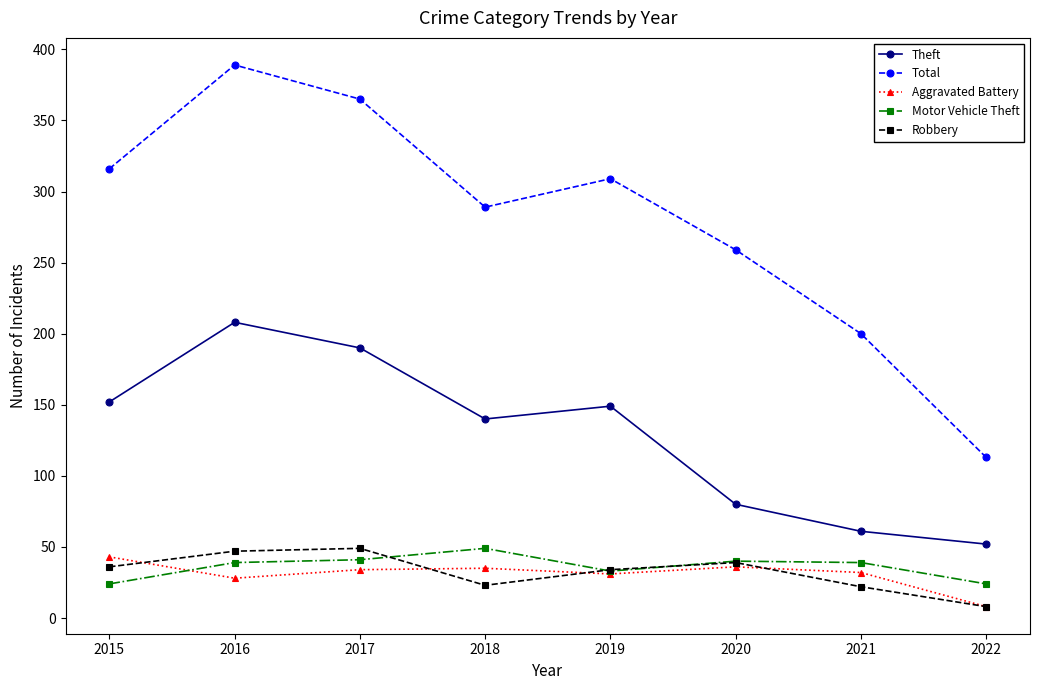

True or false: Theft and Motor Vehicle Theft cross at least once.

False